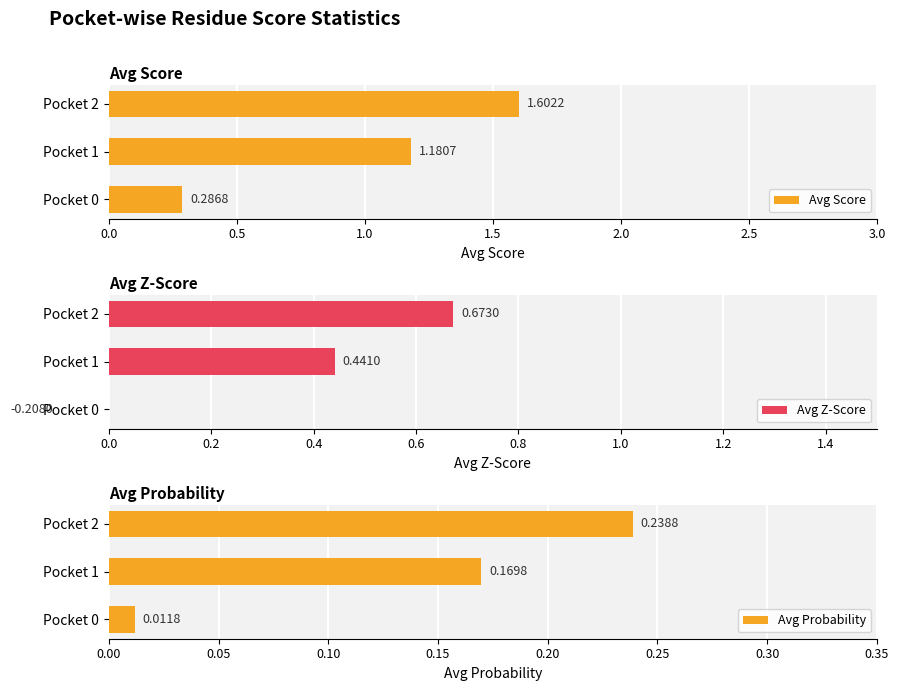

The value of Avg Score at 0.5 is 1.2. True or false?

True